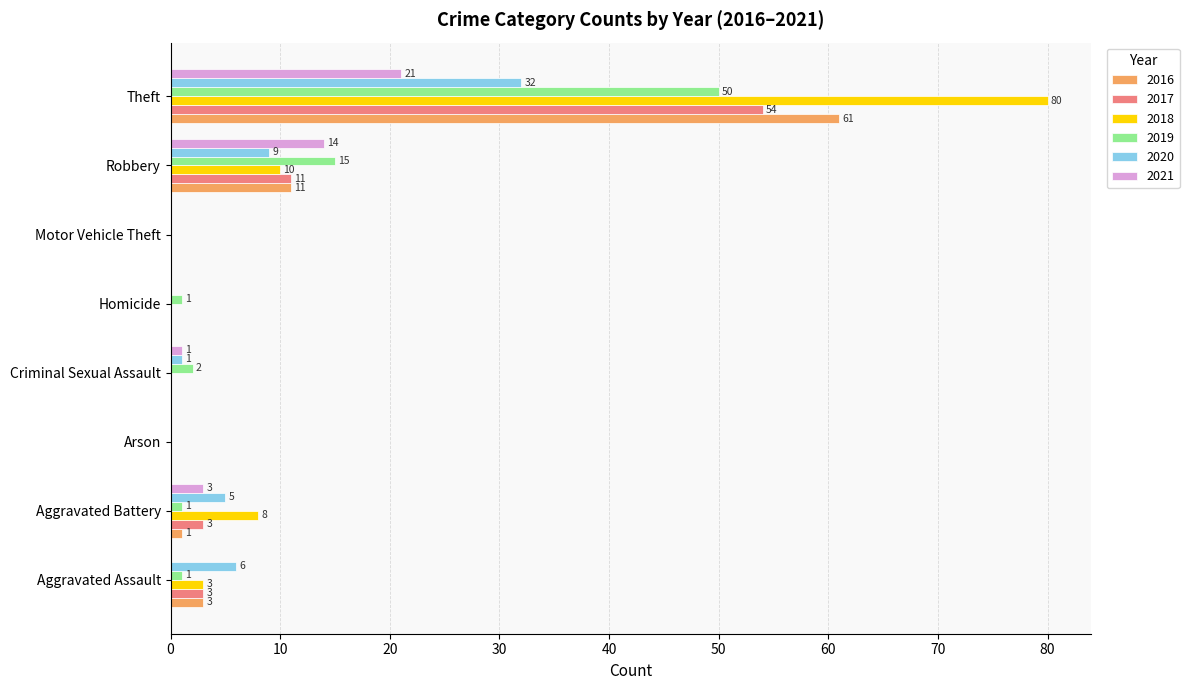

Is the value of 2019 at Arson greater than the value of 2017 at Robbery?

No